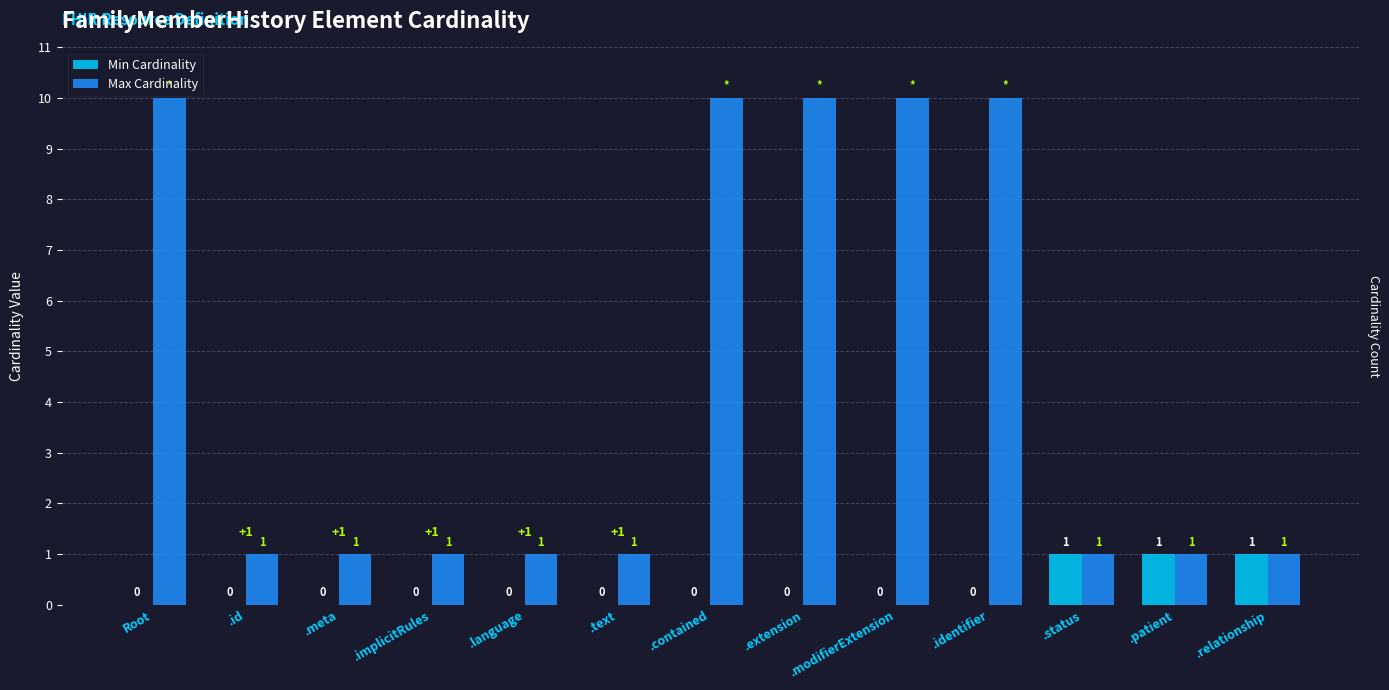

Where is Min Cardinality nearest to the value 0?

Root